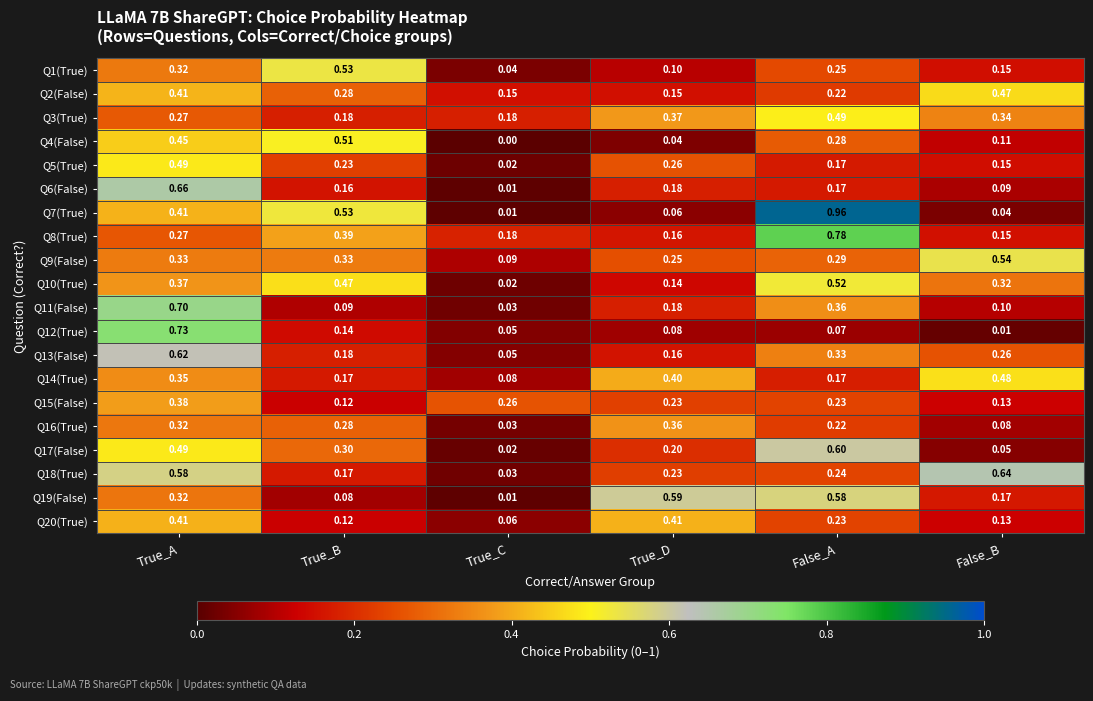

Which category has the highest value in the Q16(True) series?

True_D